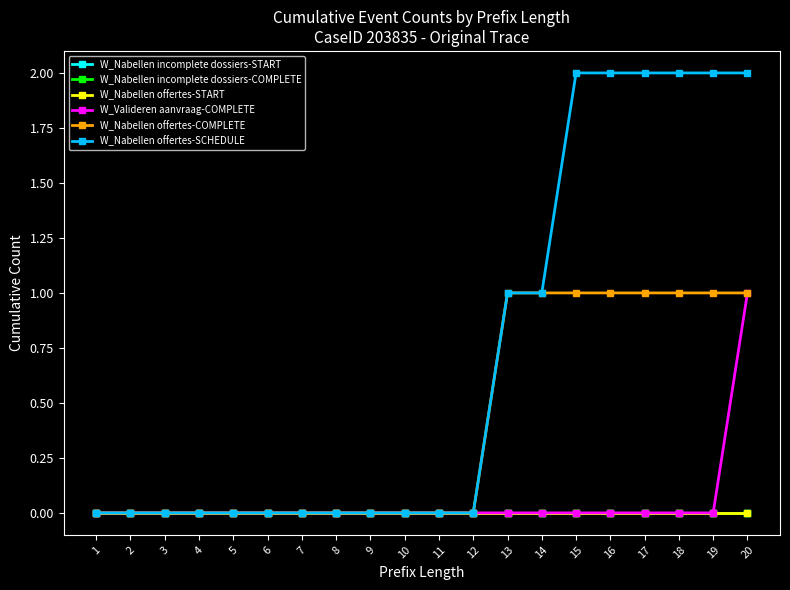

True or false: W_Nabellen offertes-COMPLETE and W_Nabellen offertes-START intersect in this chart.

False